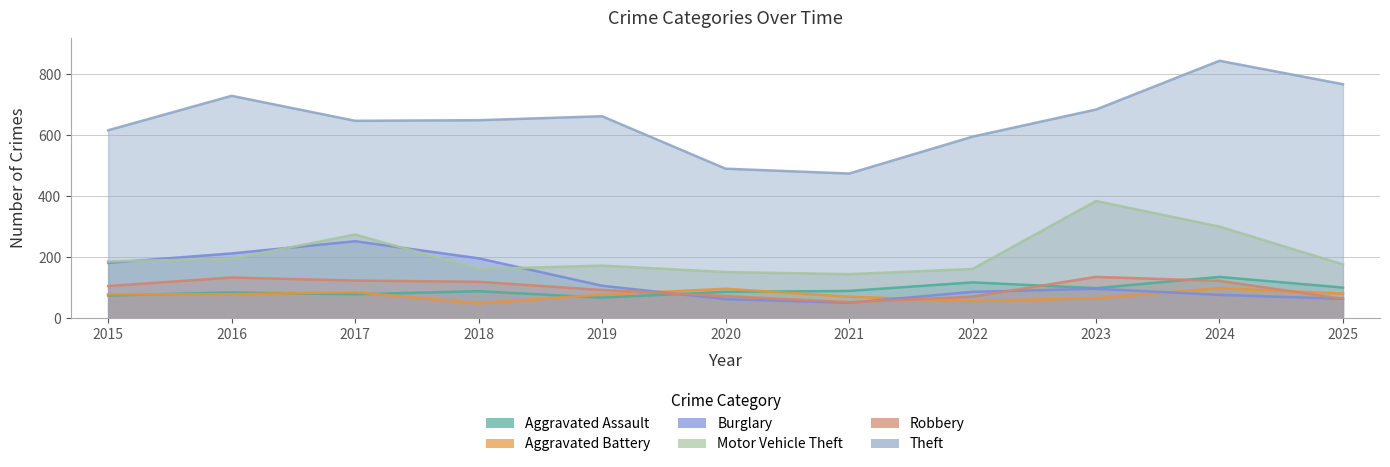

Which category has the highest value in the Aggravated Assault series?

2024